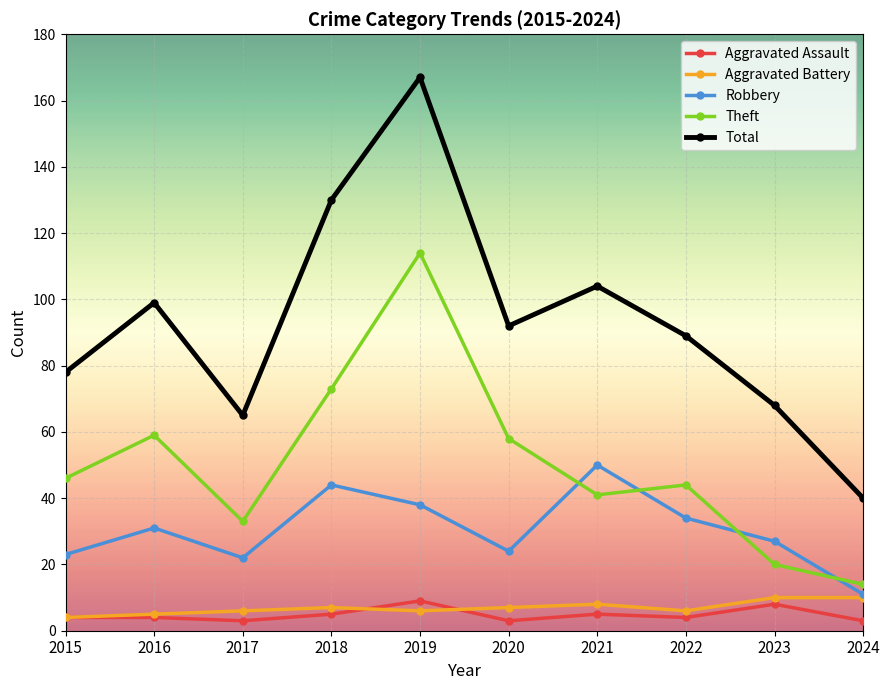

Read the Robbery value at 2020, to the nearest 10.

20